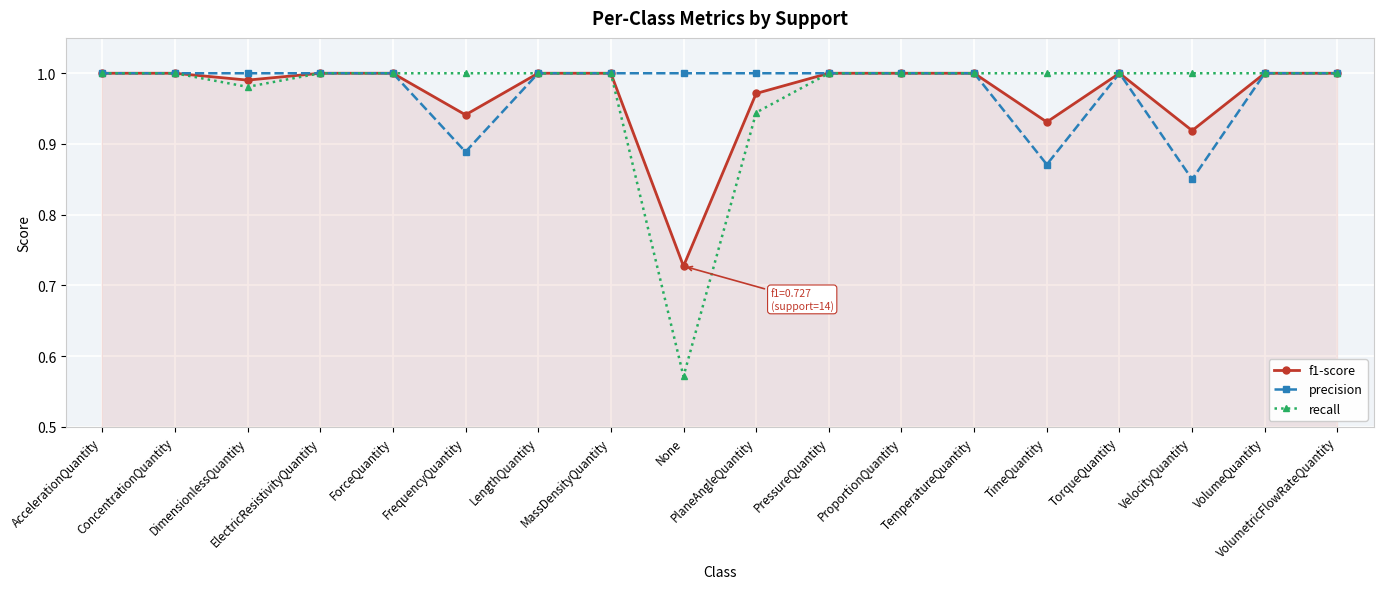

Which category has the lowest value in the recall series?

None